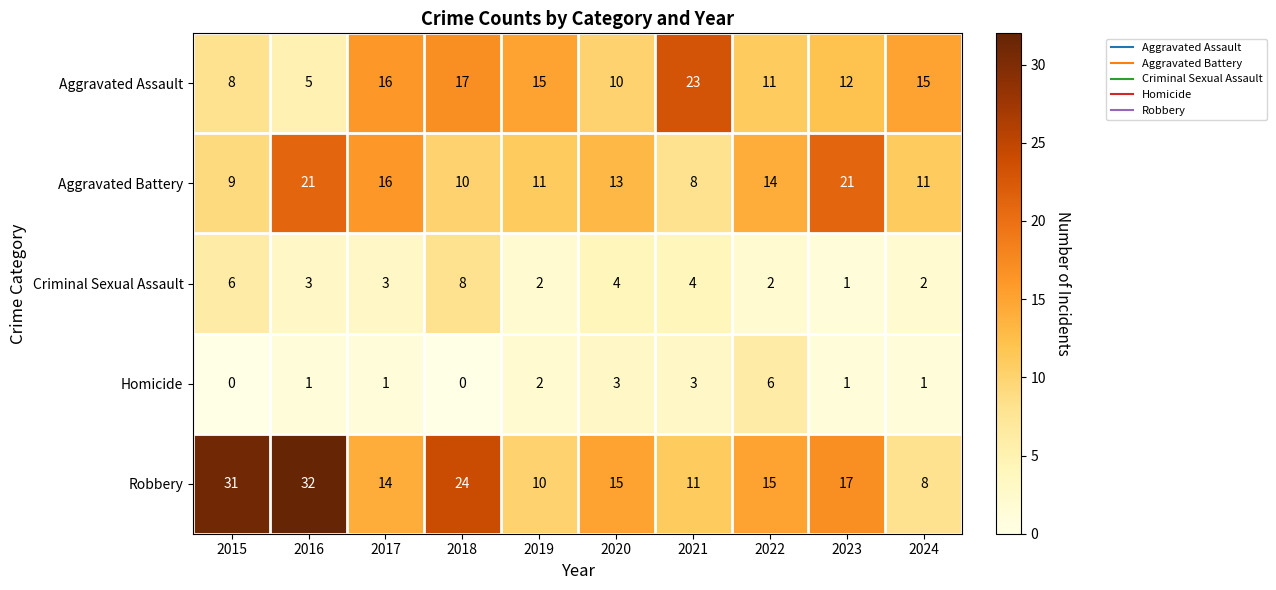

How many distinct data groups are displayed?

5